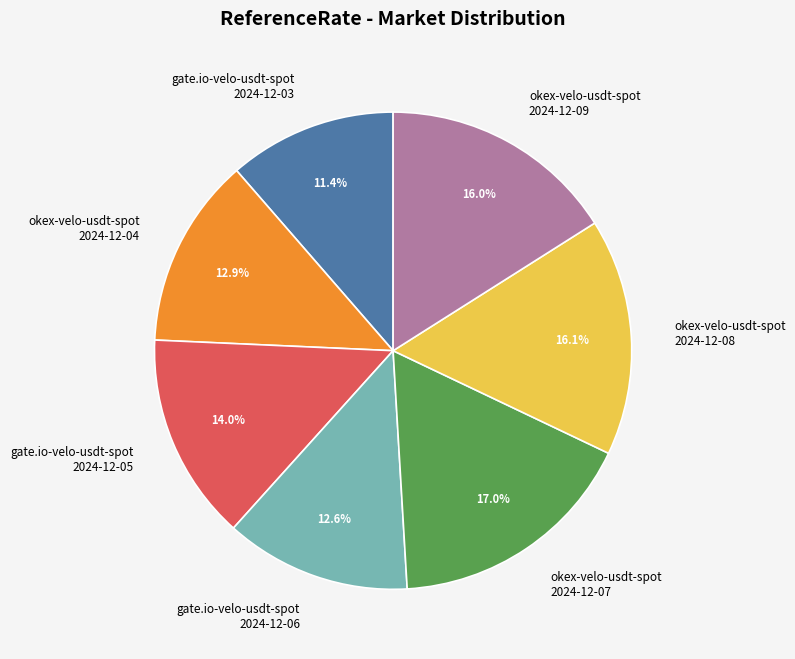

Do gate.io-velo-usdt-spot 2024-12-03 and okex-velo-usdt-spot 2024-12-07 together represent more than half of the pie?

No